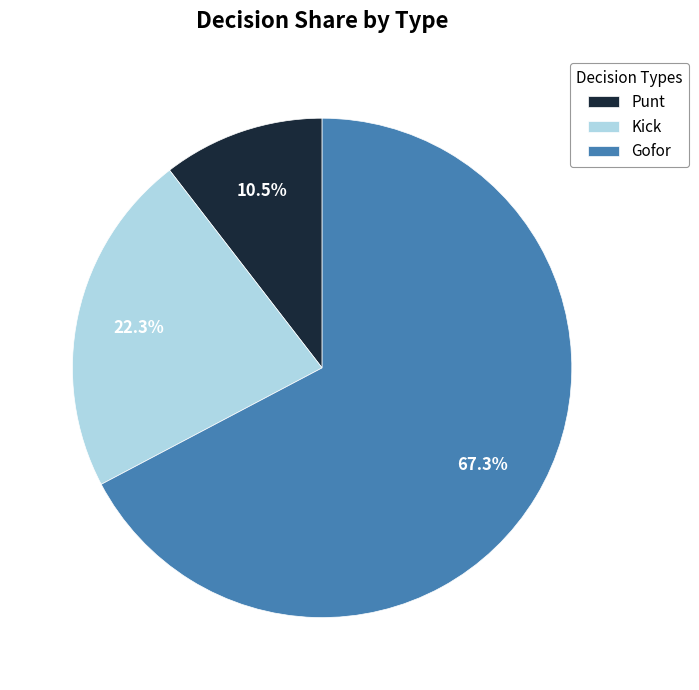

Rank the categories by value from highest to lowest.

Gofor, Kick, Punt